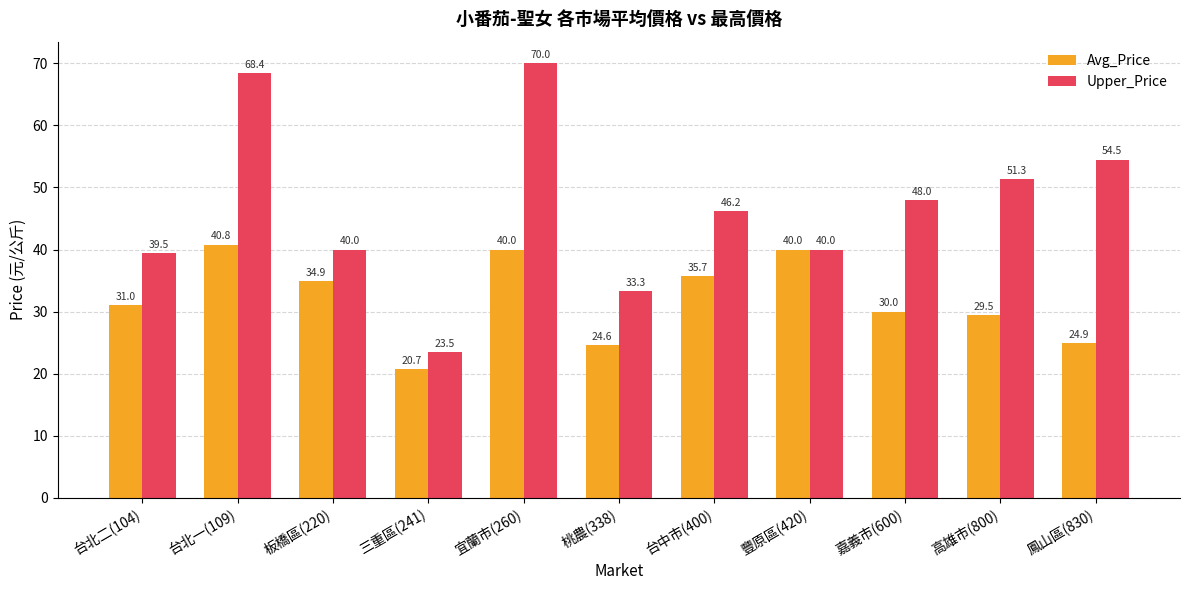

At which category is the sum across all series the highest?

宜蘭市(260)